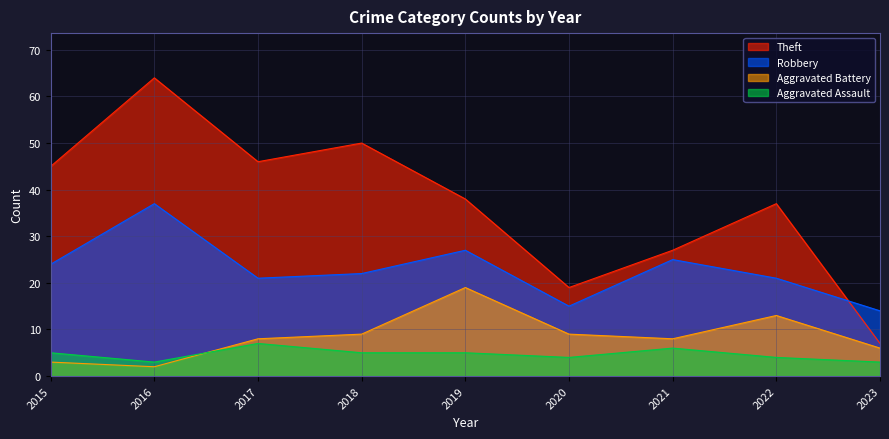

True or false: Theft and Aggravated Assault cross at least once.

False